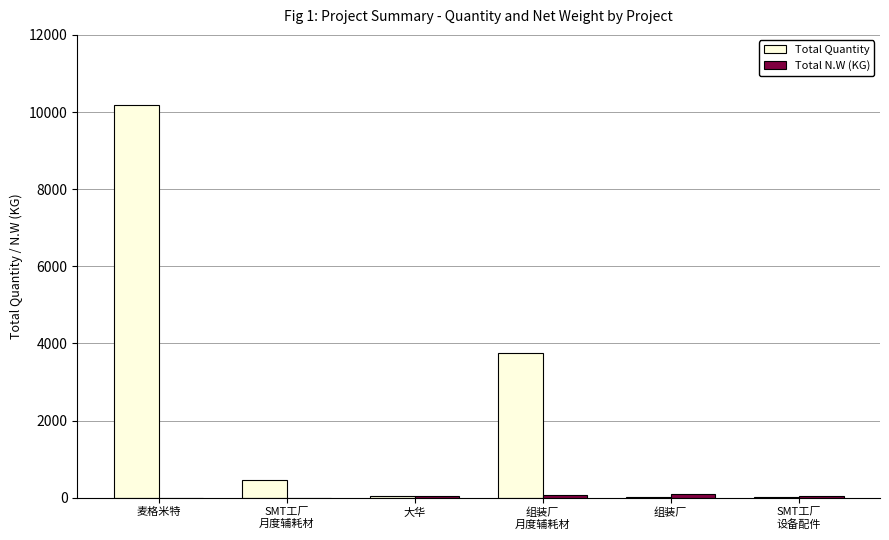

At which category does the chart reach its peak across all series?

麦格米特